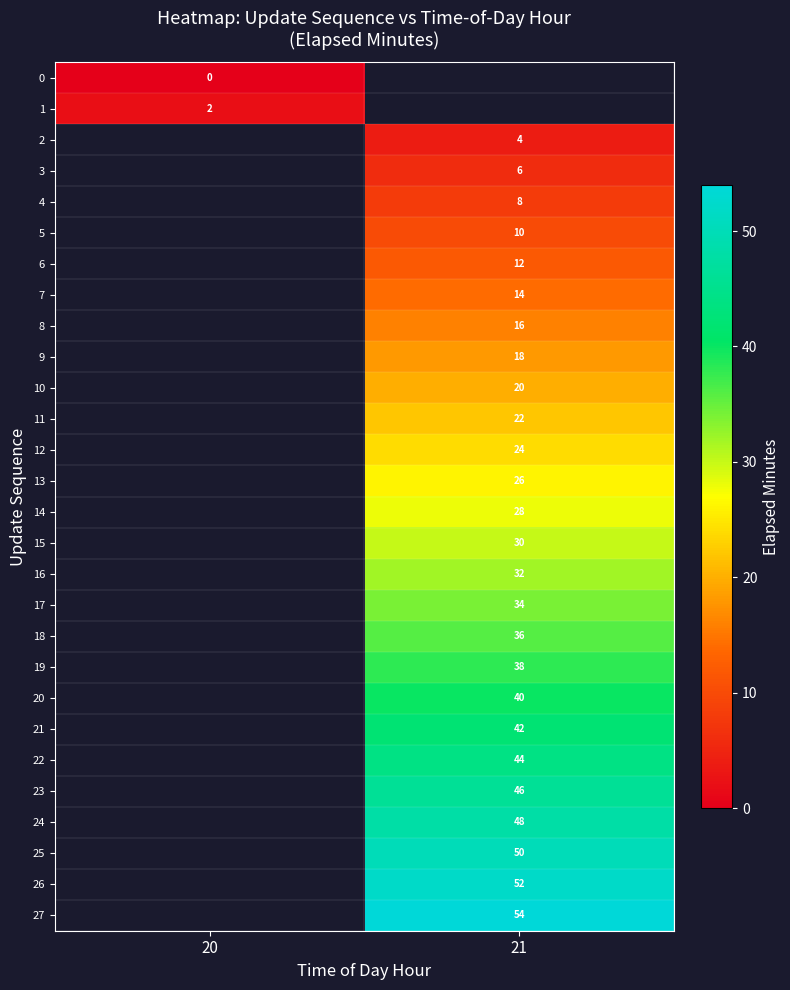

Is it true that 1 equals 1.1 at 20?

False